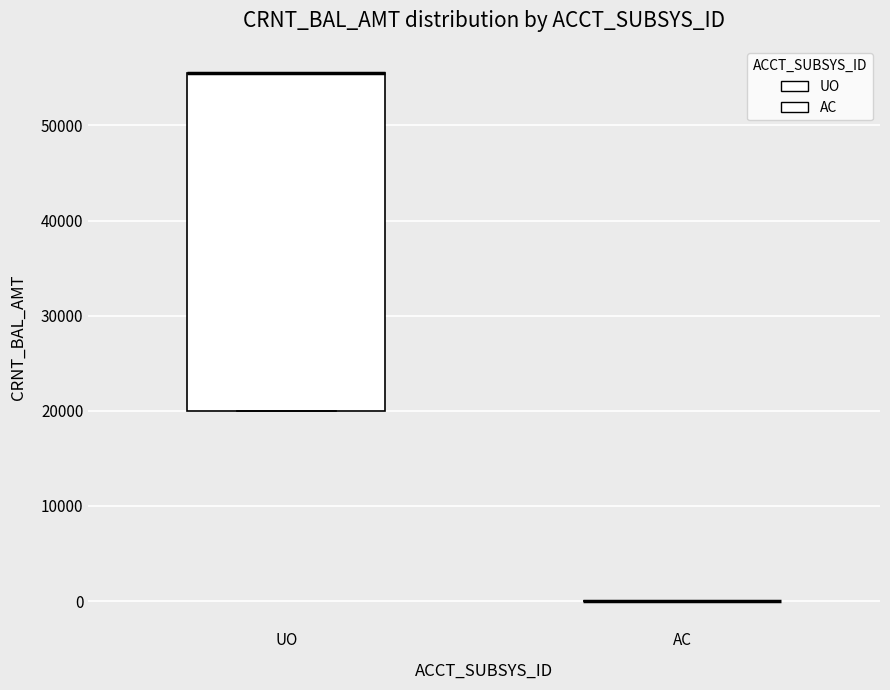

Reading left to right, read every box against the y-axis: the position of its median line, the range the box covers, and the ends of its whiskers. The values are not printed on the chart, so give them approximately, as read against the axis.

UO: median 56000 (drawn on the box's upper edge), box 20000 to 56000, whiskers 20000 to 56000
AC: box collapsed to a line at 0, whiskers 0 to 0